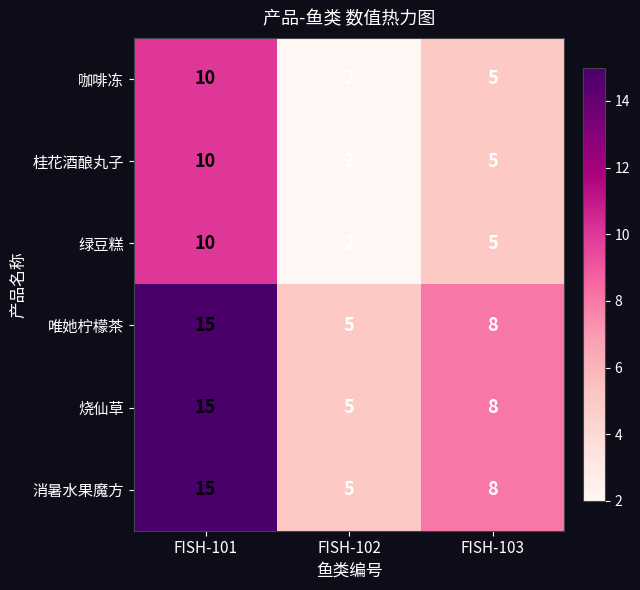

How many data points does each series have?

3